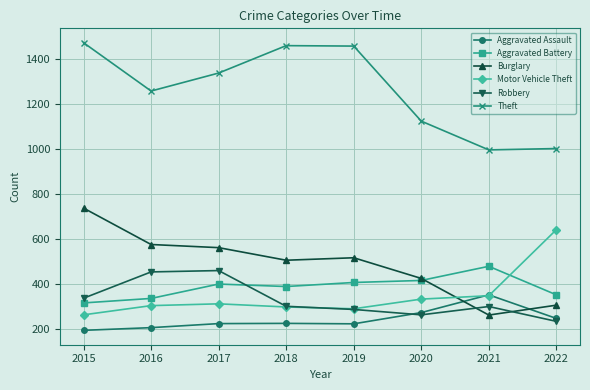

What is the value of the Burglary point at the 3rd from the left?

562